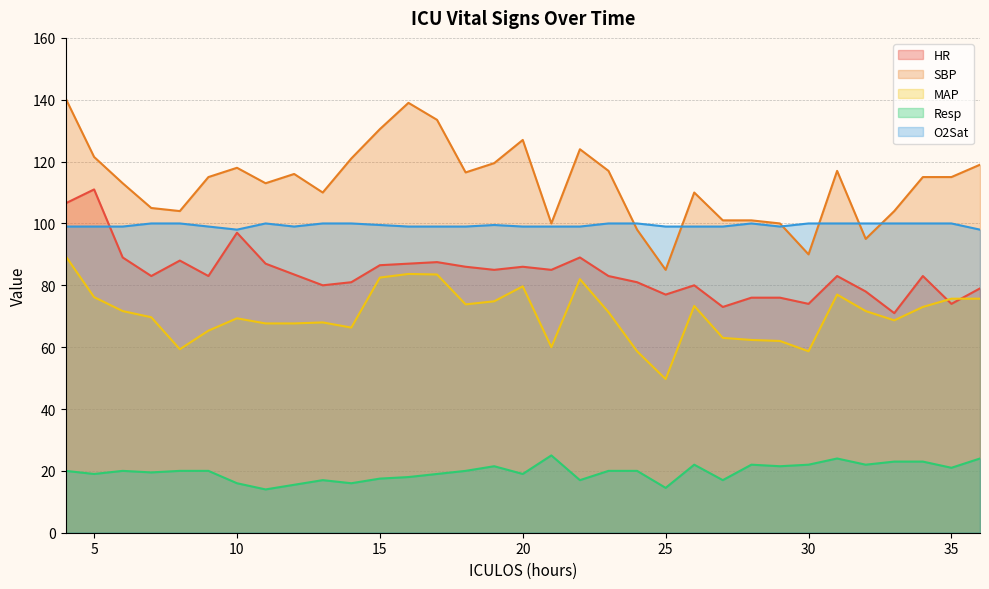

Reading left to right, extract all data points from this chart.

HR: 4=106.5	5=111.0	6=89.0	7=83.0	8=88.0	9=83.0	10=97.0	11=87.0	12=83.5	13=80.0	14=81.0	15=86.5	16=87.0	17=87.5	18=86.0	19=85.0	20=86.0	21=85.0	22=89.0	23=83.0	24=81.0	25=77.0	26=80.0	27=73.0	28=76.0	29=76.0	30=74.0	31=83.0	32=78.0	33=71.0	34=83.0	35=74.0	36=79.0
SBP: 4=140.5	5=121.5	6=113.0	7=105.0	8=104.0	9=115.0	10=118.0	11=113.0	12=116.0	13=110.0	14=121.0	15=130.5	16=139.0	17=133.5	18=116.5	19=119.5	20=127.0	21=100.0	22=124.0	23=117.0	24=98.0	25=85.0	26=110.0	27=101.0	28=101.0	29=100.0	30=90.0	31=117.0	32=95.0	33=104.0	34=115.0	35=115.0	36=119.0
MAP: 4=89.5	5=76.2	6=71.7	7=69.7	8=59.3	9=65.3	10=69.3	11=67.7	12=67.7	13=68.0	14=66.3	15=82.5	16=83.7	17=83.5	18=73.8	19=74.8	20=79.7	21=60.0	22=82.0	23=71.3	24=58.7	25=49.7	26=73.3	27=63.0	28=62.3	29=62.0	30=58.7	31=77.0	32=71.7	33=68.7	34=73.0	35=75.7	36=75.7
Resp: 4=20.0	5=19.0	6=20.0	7=19.5	8=20.0	9=20.0	10=16.0	11=14.0	12=15.5	13=17.0	14=16.0	15=17.5	16=18.0	17=19.0	18=20.0	19=21.5	20=19.0	21=25.0	22=17.0	23=20.0	24=20.0	25=14.5	26=22.0	27=17.0	28=22.0	29=21.5	30=22.0	31=24.0	32=22.0	33=23.0	34=23.0	35=21.0	36=24.0
O2Sat: 4=99.0	5=99.0	6=99.0	7=100.0	8=100.0	9=99.0	10=98.0	11=100.0	12=99.0	13=100.0	14=100.0	15=99.5	16=99.0	17=99.0	18=99.0	19=99.5	20=99.0	21=99.0	22=99.0	23=100.0	24=100.0	25=99.0	26=99.0	27=99.0	28=100.0	29=99.0	30=100.0	31=100.0	32=100.0	33=100.0	34=100.0	35=100.0	36=98.0